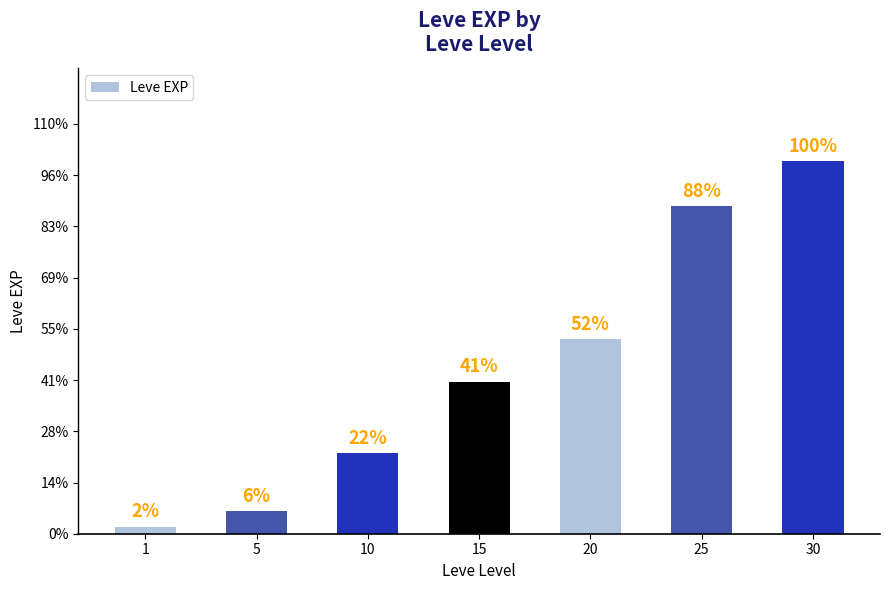

What is the change in value from 1 to 30?

+40610